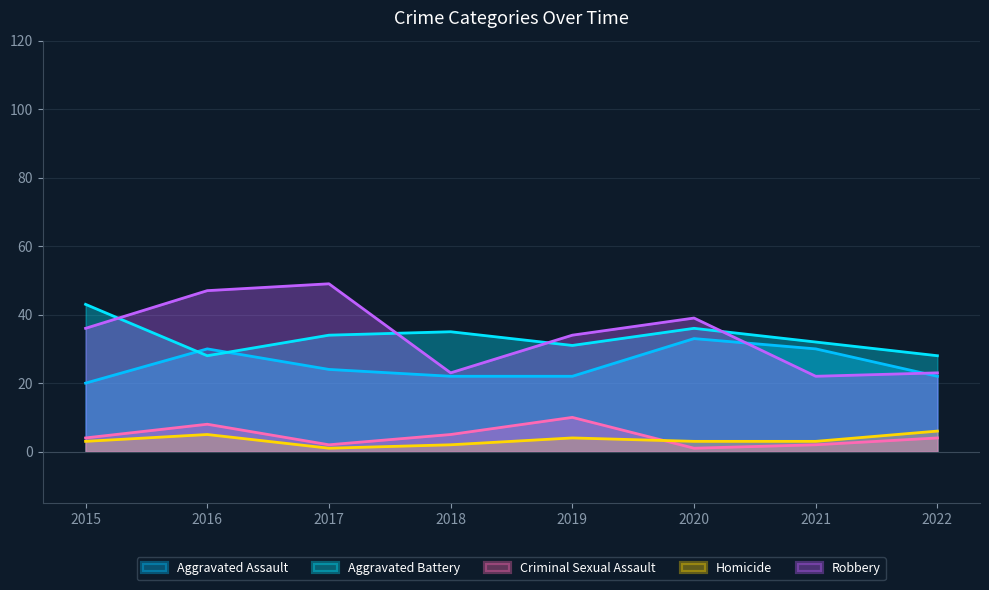

Which category has the highest value in the Aggravated Assault series?

2020